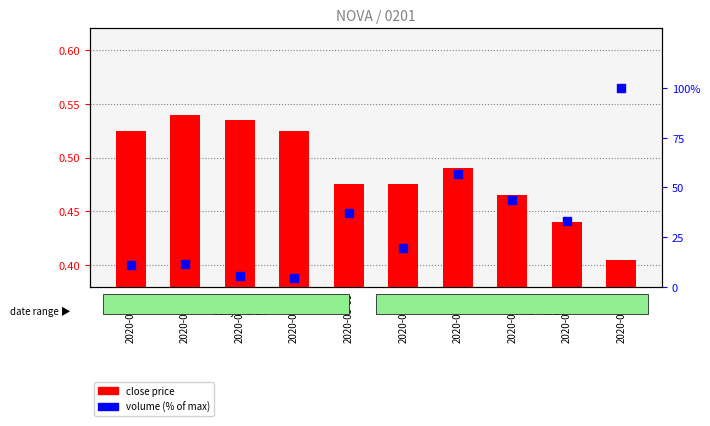

At which category is the sum across all series the highest?

2020-03-16